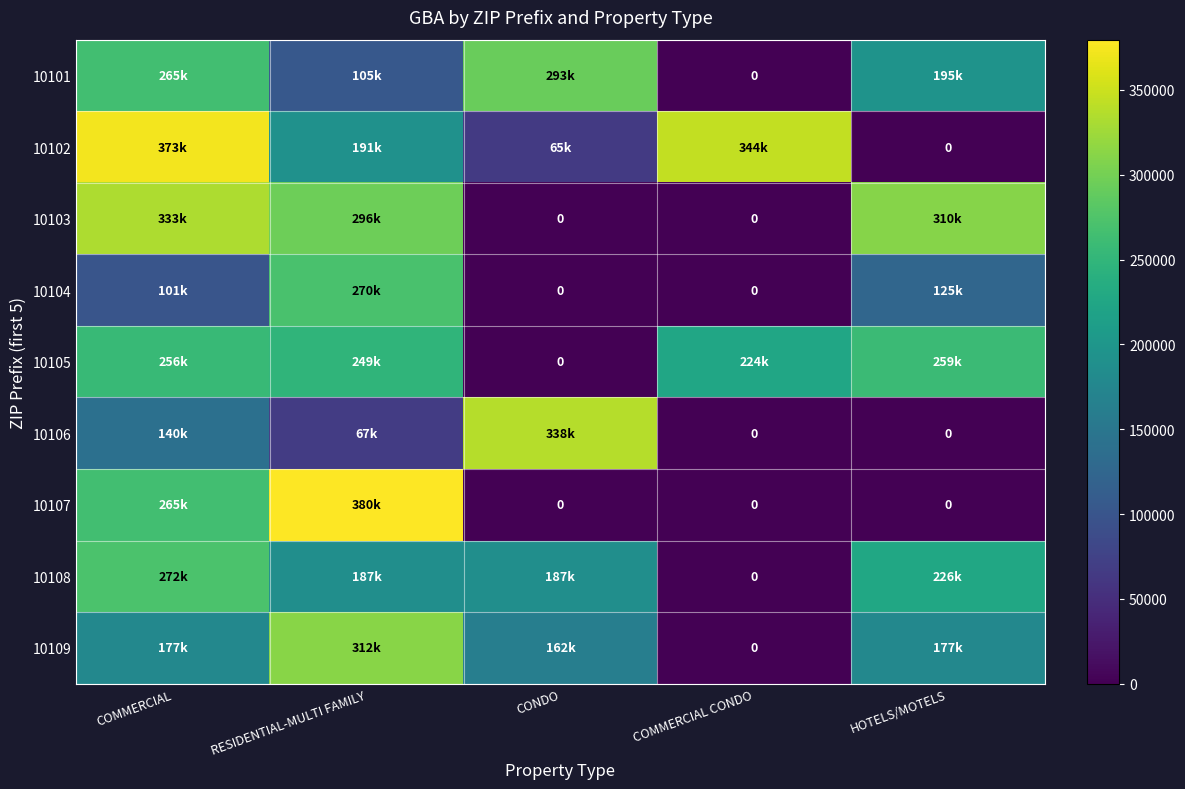

At which label is 10109 closest to 155927?

CONDO